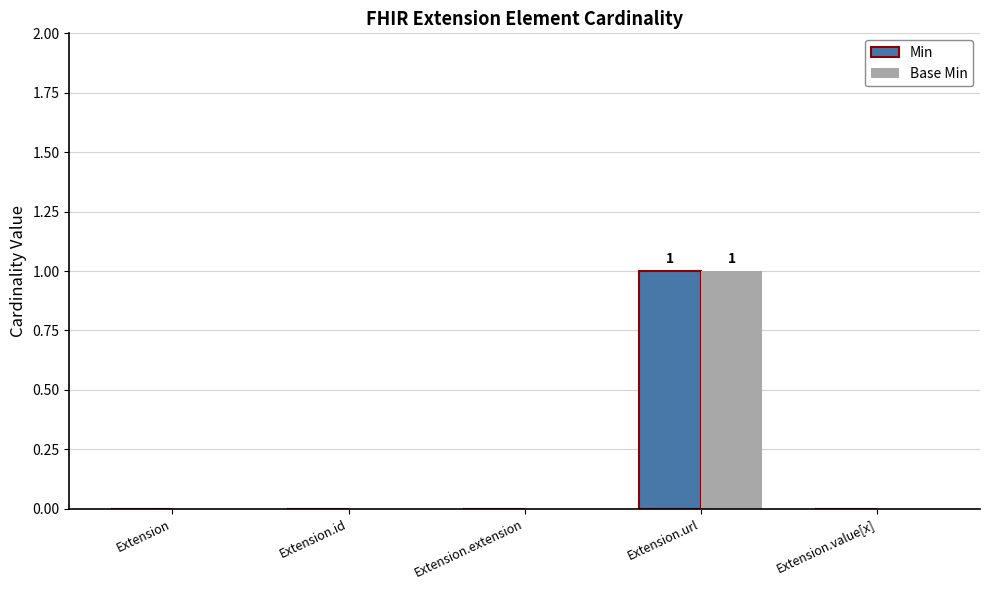

True or false: Min has a value of 0 at Extension.id.

True